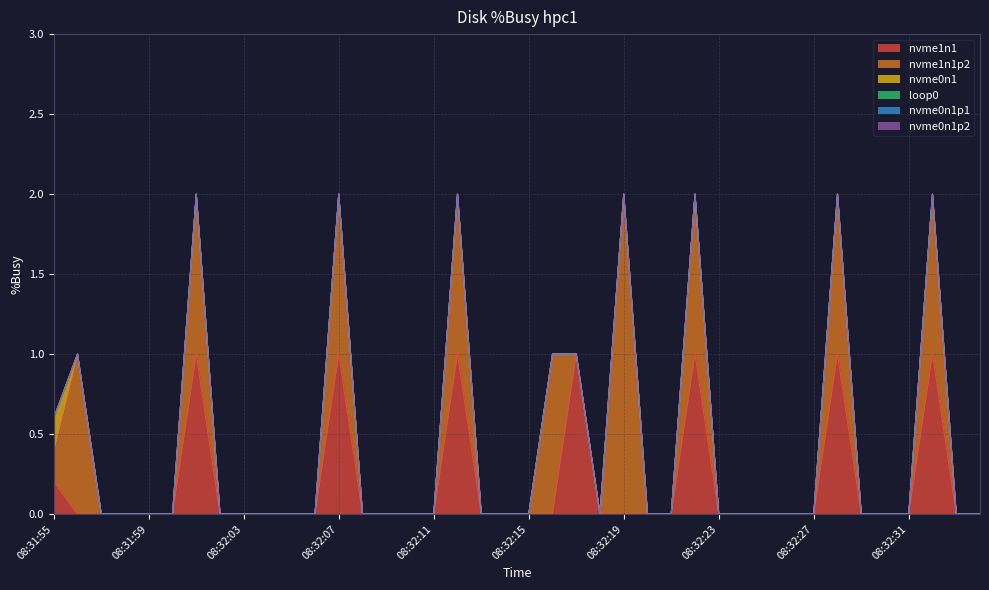

Does the chart have visible grid lines?

Yes